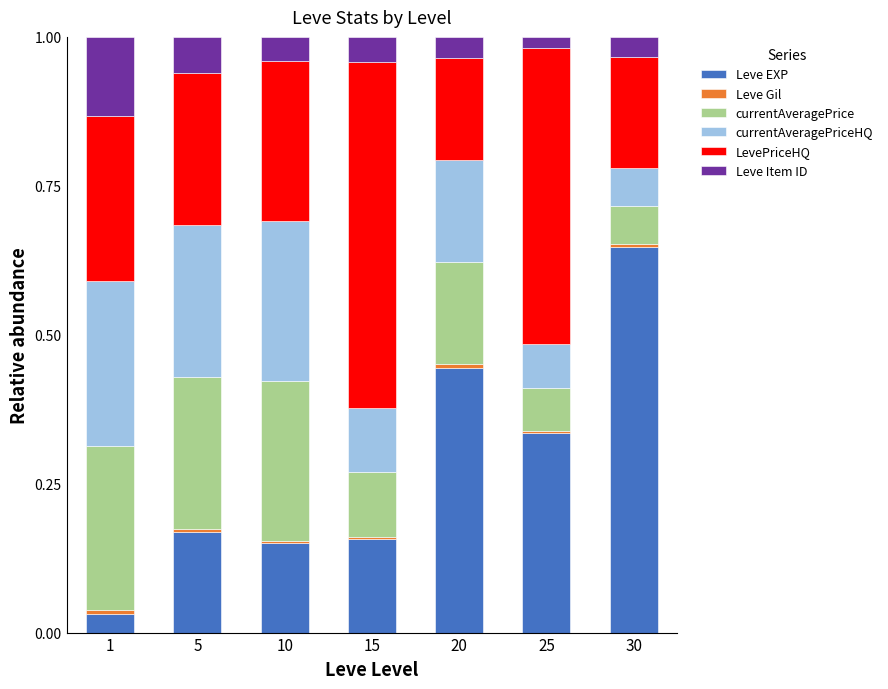

Does the chart contain stacked bars?

Yes